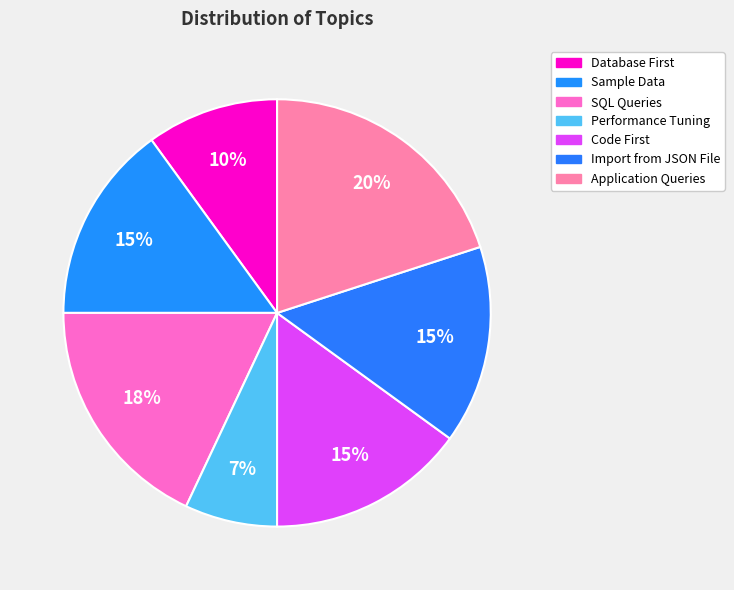

To the nearest percent, what is the difference between the Application Queries and Performance Tuning slice percentages?

13%